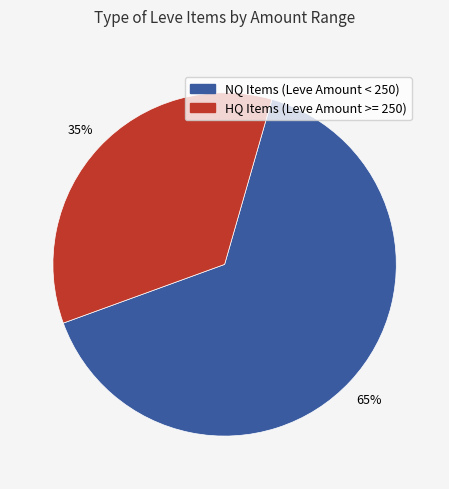

To the nearest percent, what is the difference between the largest and smallest slice percentages?

30%